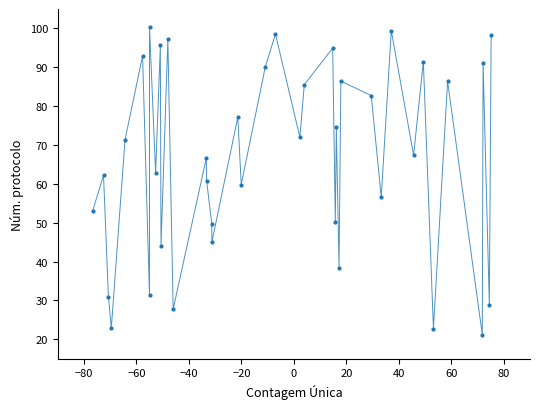

What is the minimum value shown in the chart?

21.2